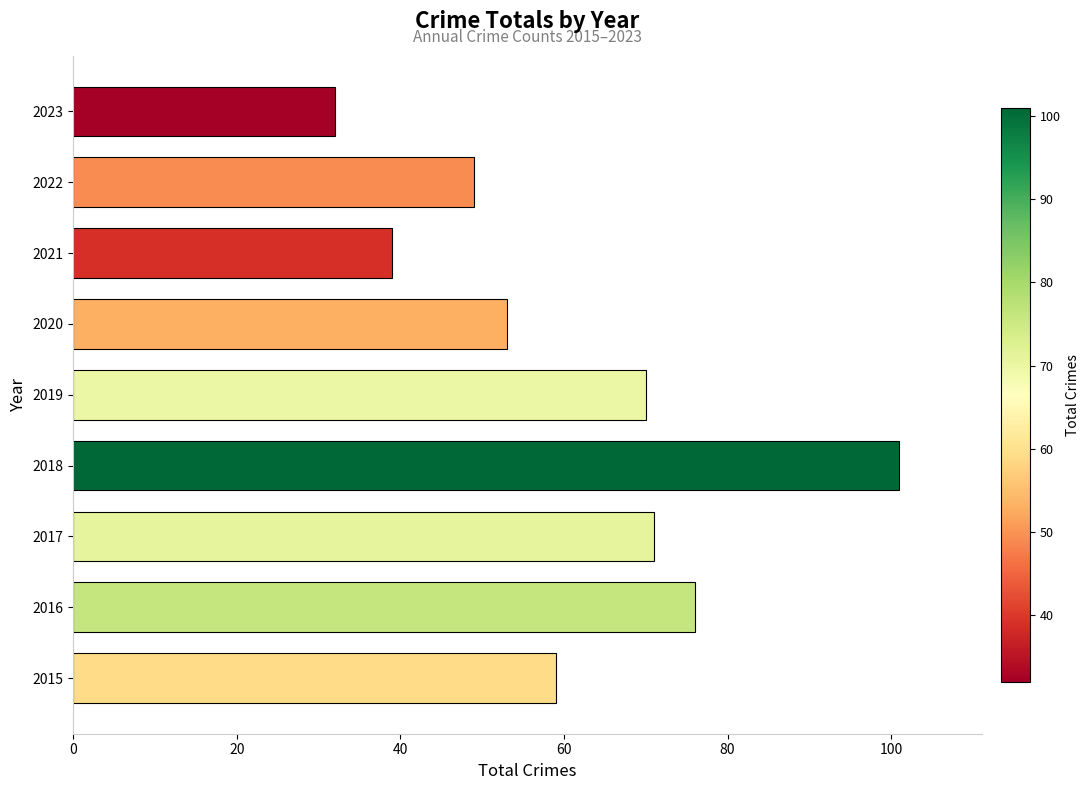

How many data points are less than 59?

4